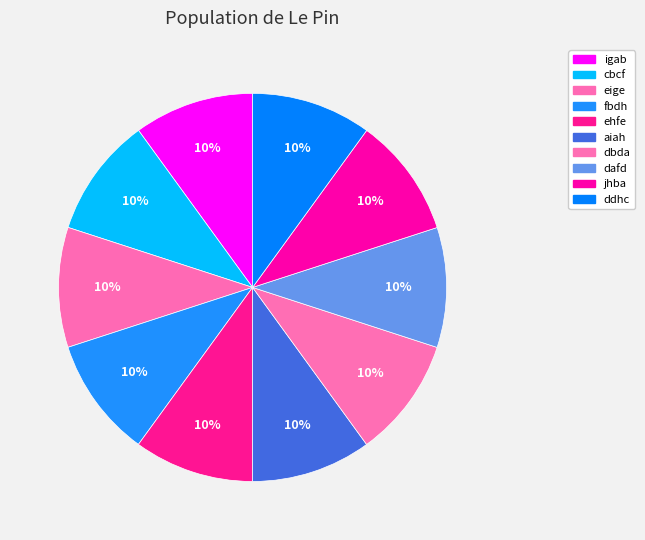

How many segments does this pie chart have?

10